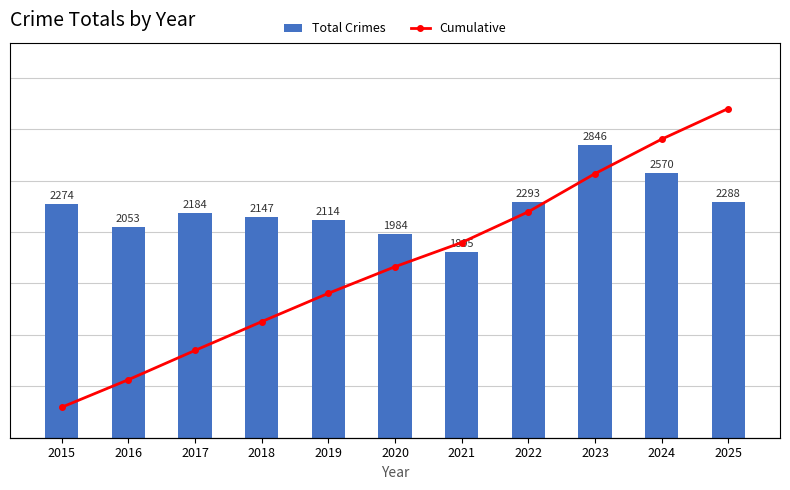

What are all the series names shown in the legend?

Total Crimes, Cumulative